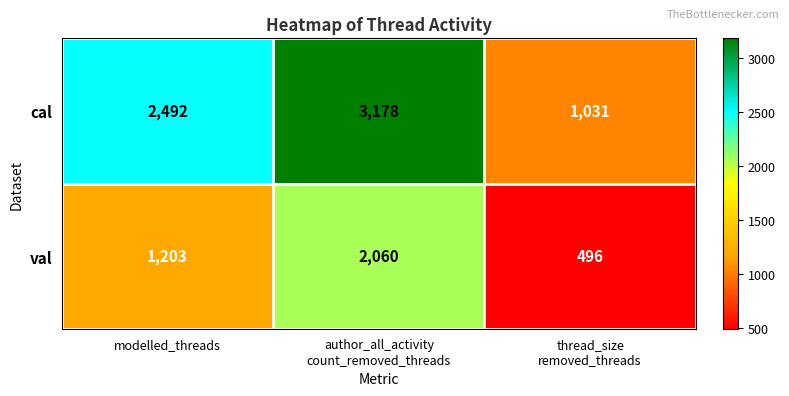

True or false: val has a value of 1203 at modelled_threads.

True